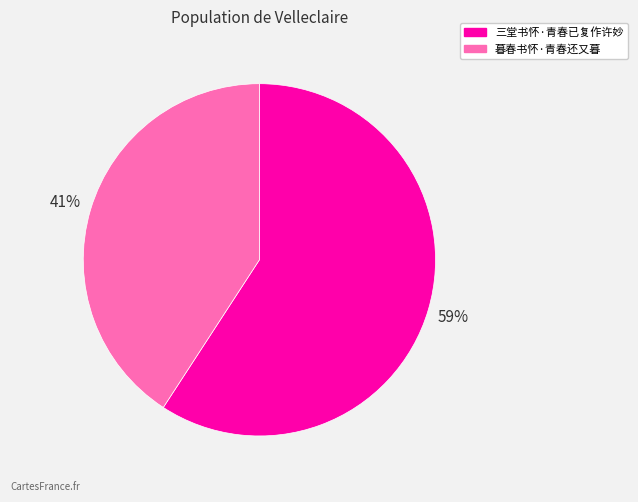

Is the sum of 三堂书怀·青春已复作许妙 and 暮春书怀·青春还又暮 greater than half?

Yes